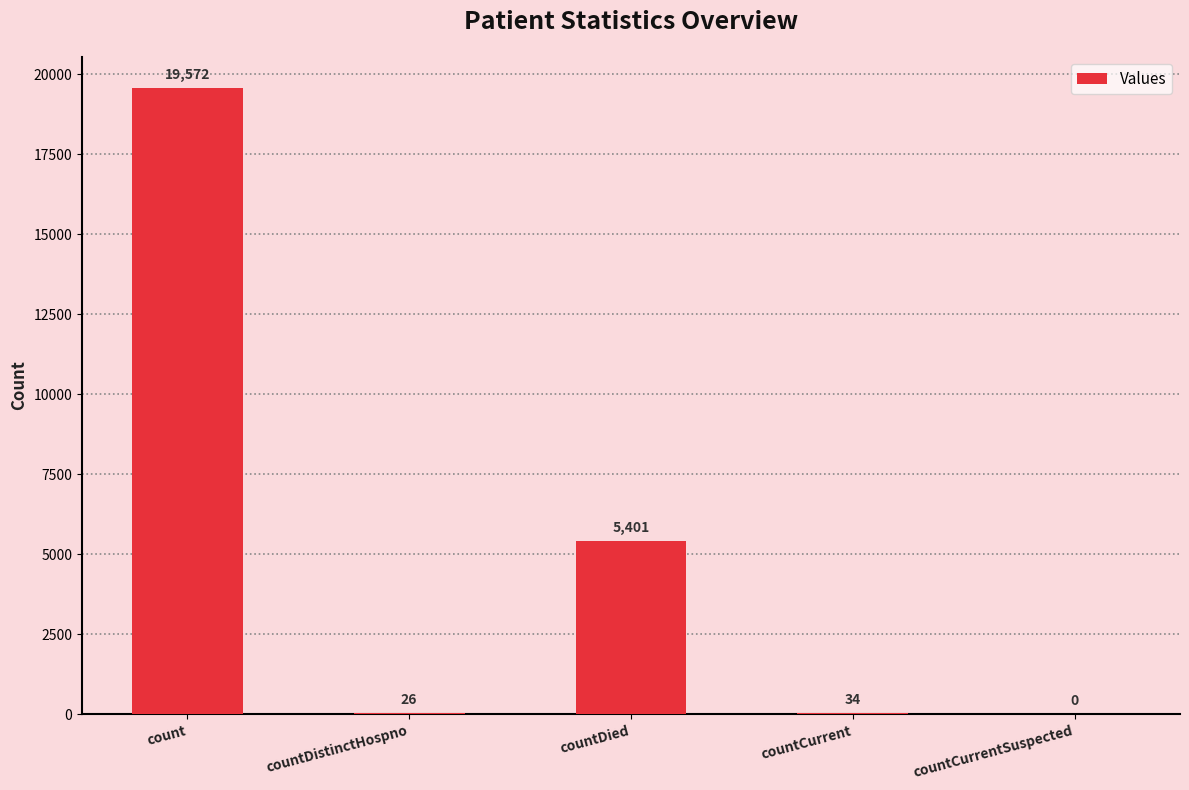

Are the bars horizontal?

No